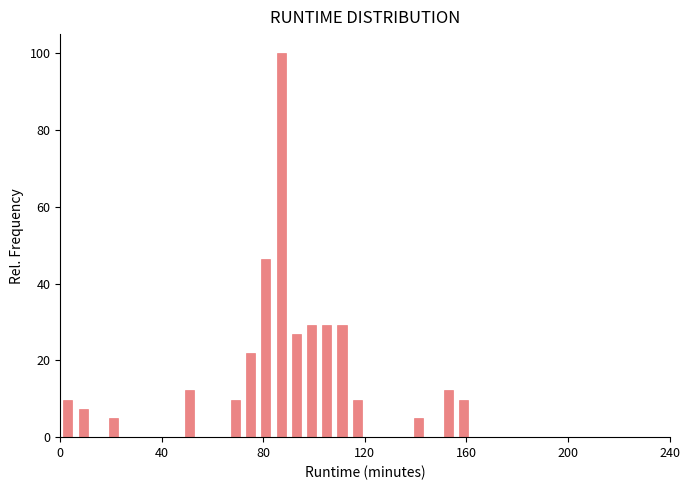

Read against the x-axis, roughly where is the centre of the tallest bar?

85